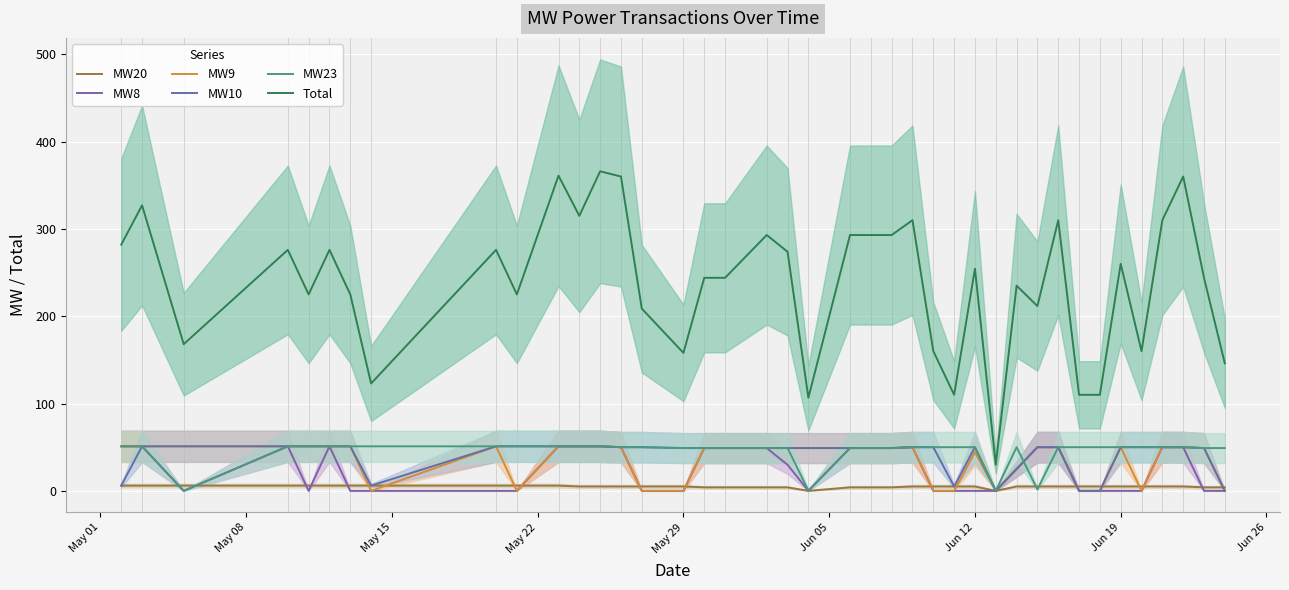

Which category has the highest value in the MW10 series?

May 08